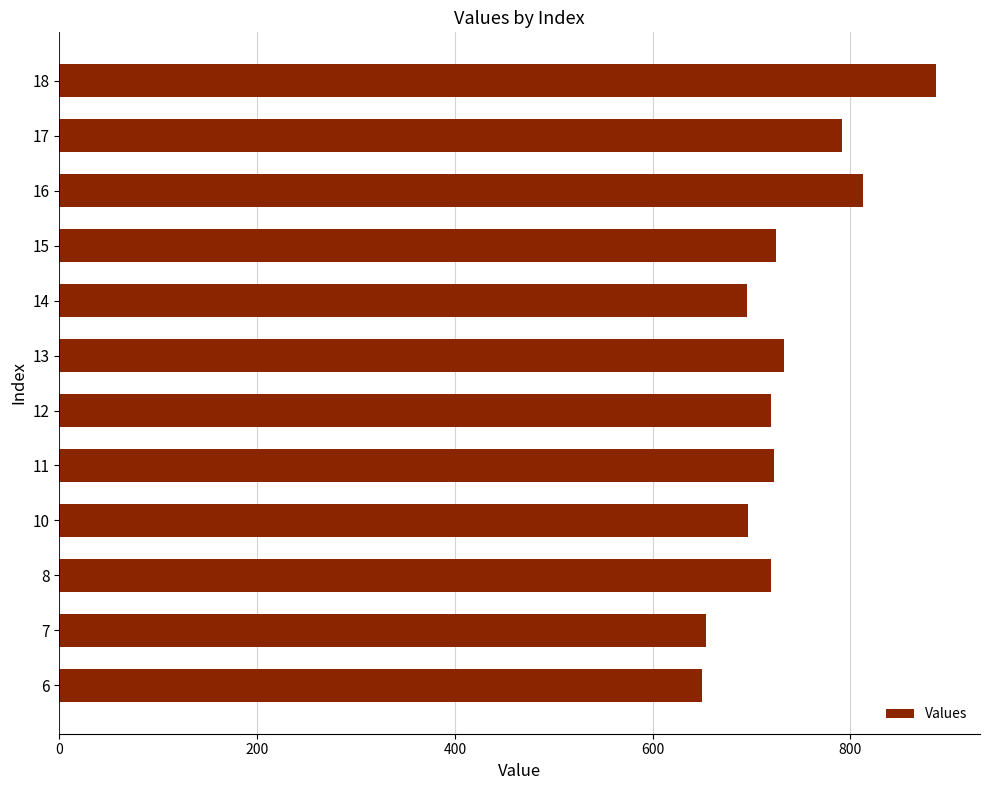

At which category does the chart reach its peak across all series?

18